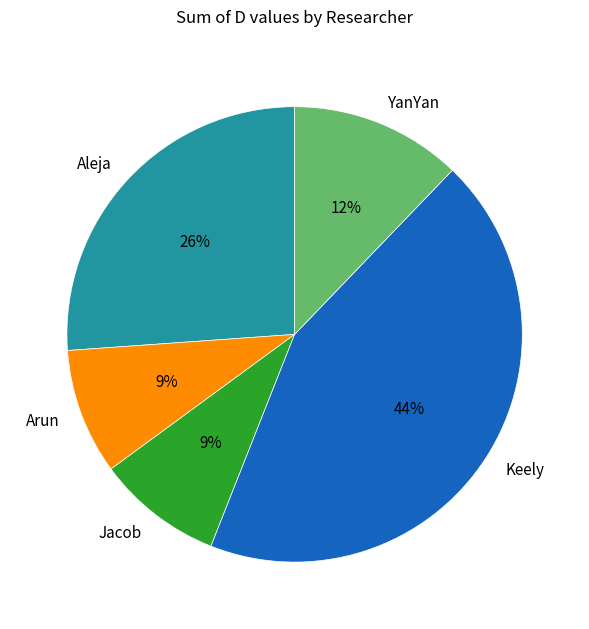

What percentage is the Jacob slice, to the nearest percent?

9%